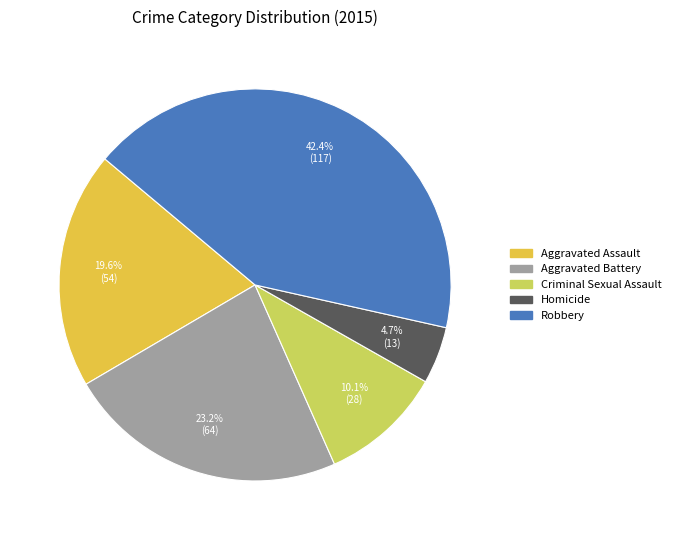

Which category has the biggest portion of the pie?

Robbery